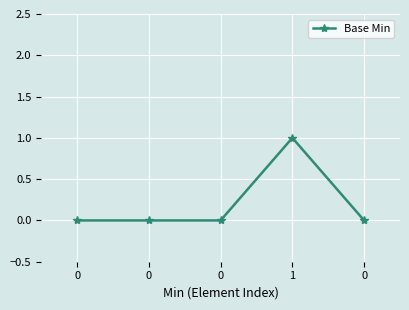

Is this an area chart (filled region under the line)?

No